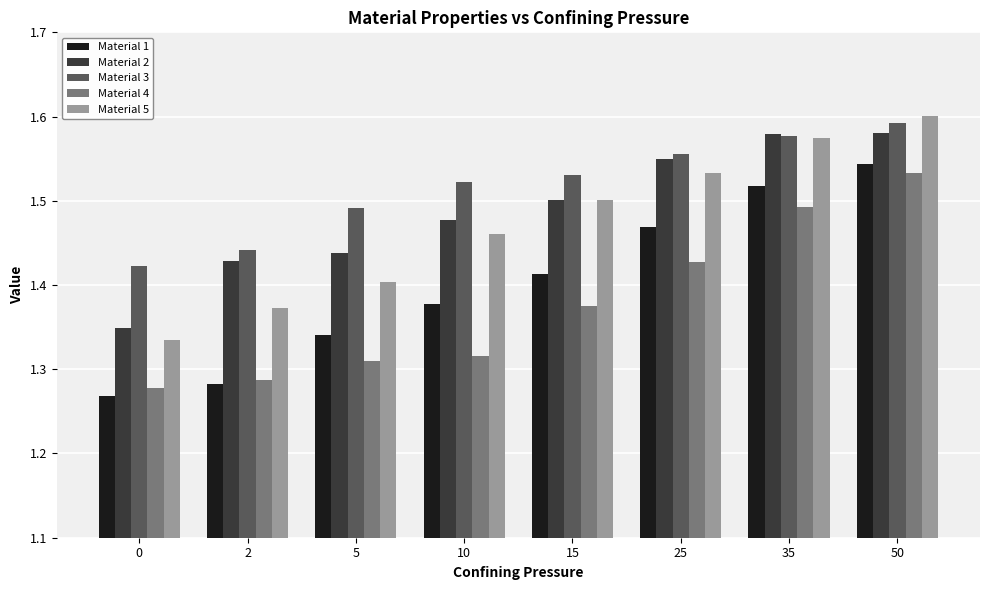

At which category is the sum across all series the highest?

50